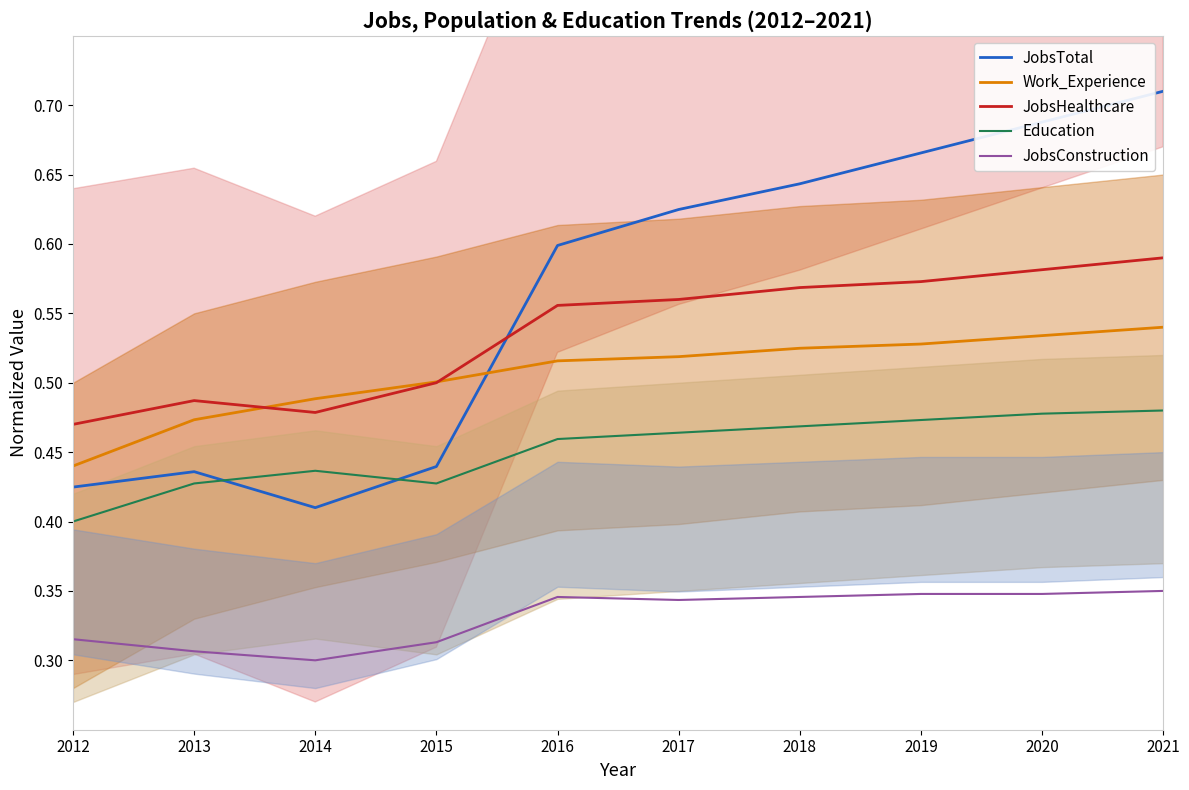

Rank the series at 2014 from lowest to highest value.

JobsConstruction, JobsTotal, Education, JobsHealthcare, Work_Experience